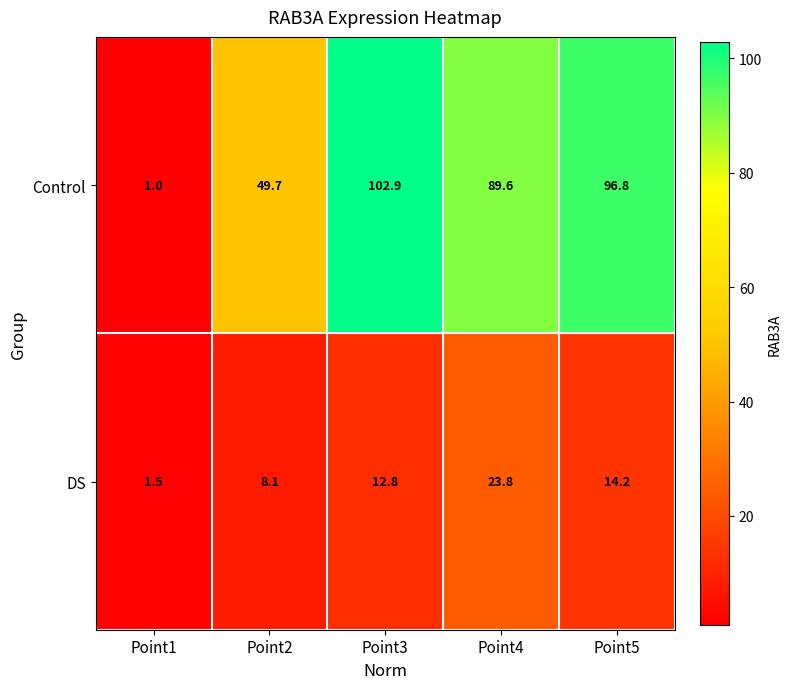

Which label corresponds to the largest value in the chart?

Point3